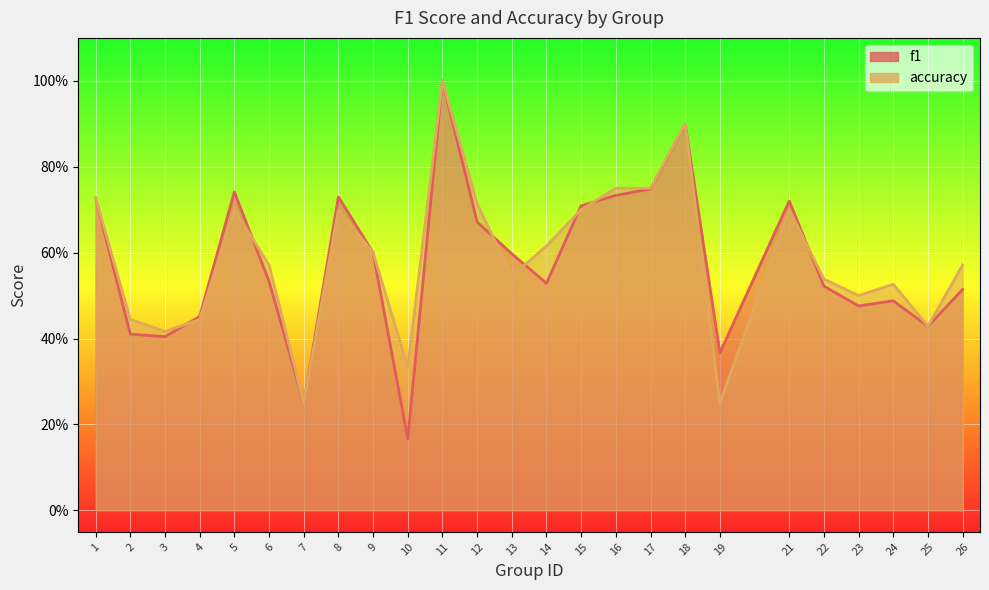

Between 13 and 14, which is larger?

13